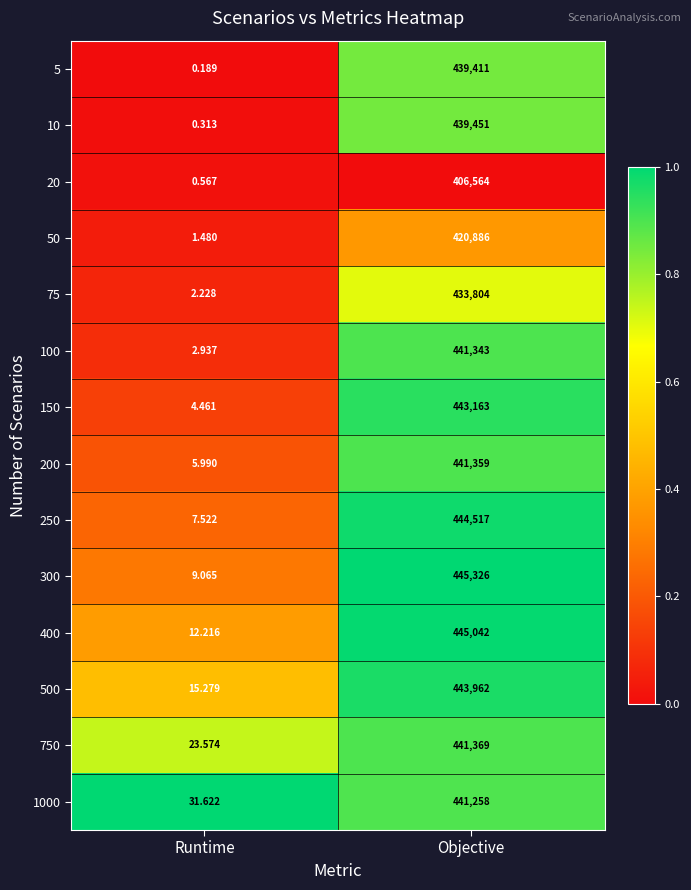

How many distinct data groups are displayed?

14